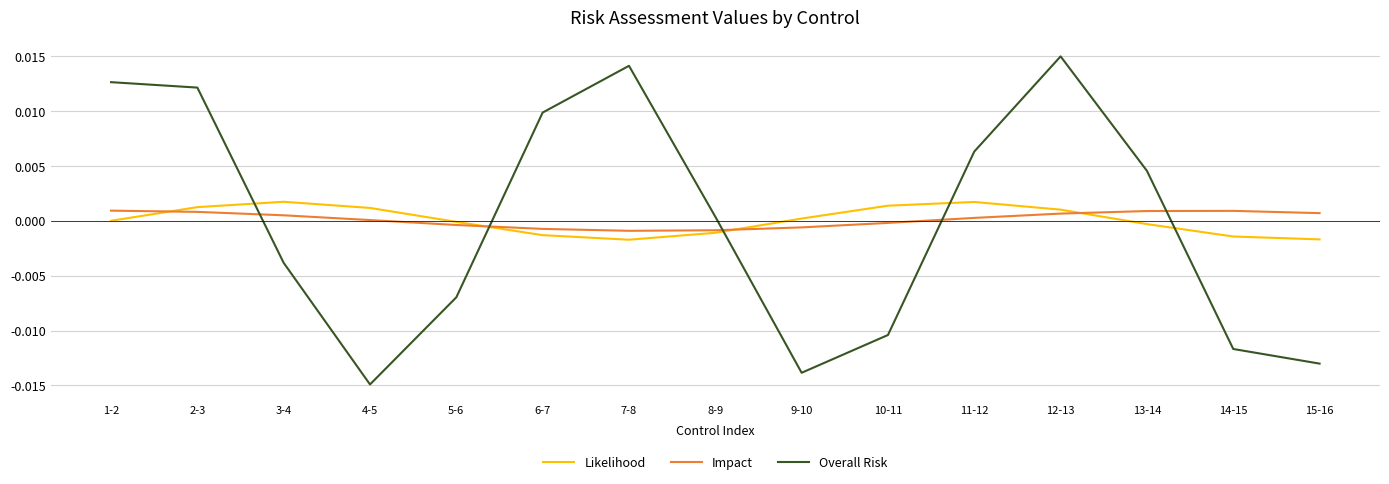

Does the chart have visible grid lines?

Yes